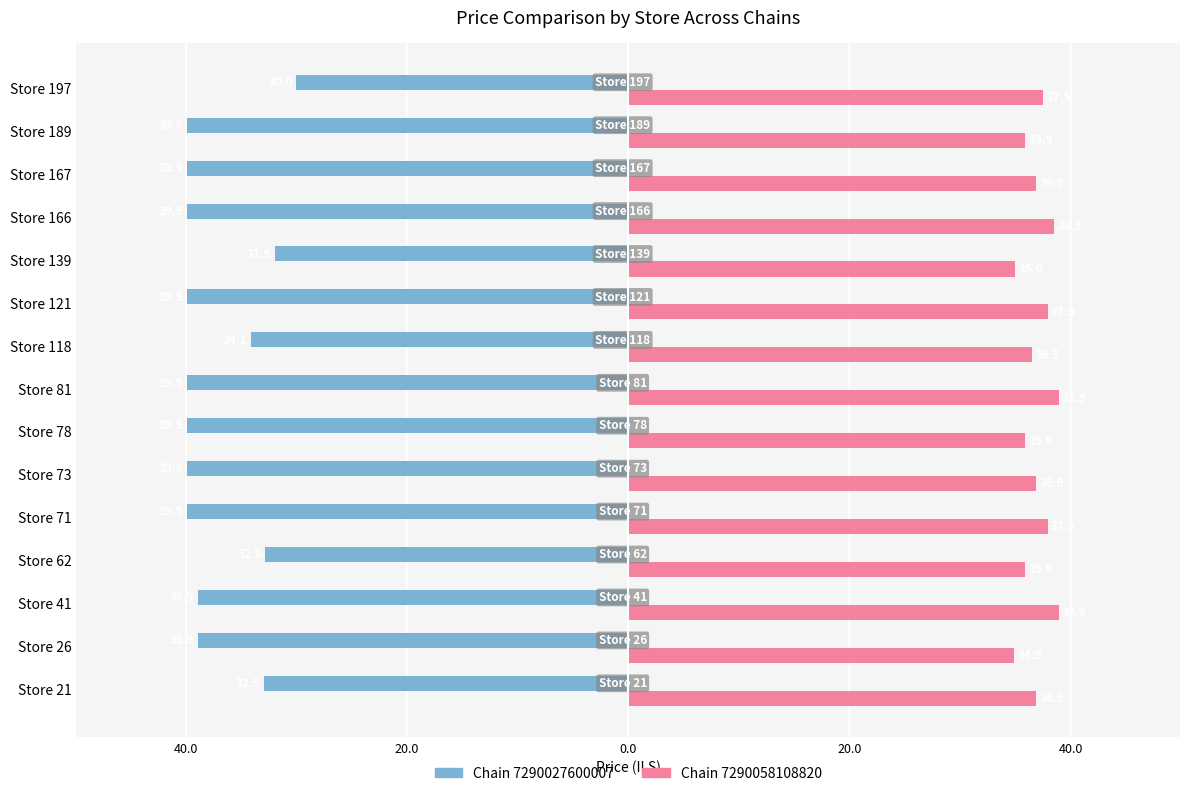

What are all the series names shown in the legend?

Chain 7290027600007, Chain 7290058108820